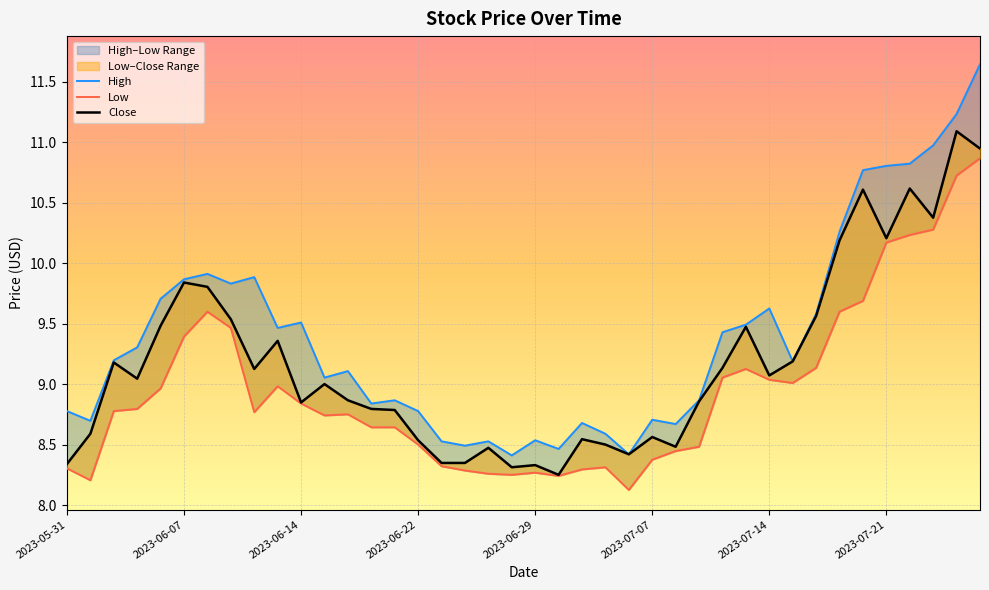

True or false: Close and High intersect in this chart.

False